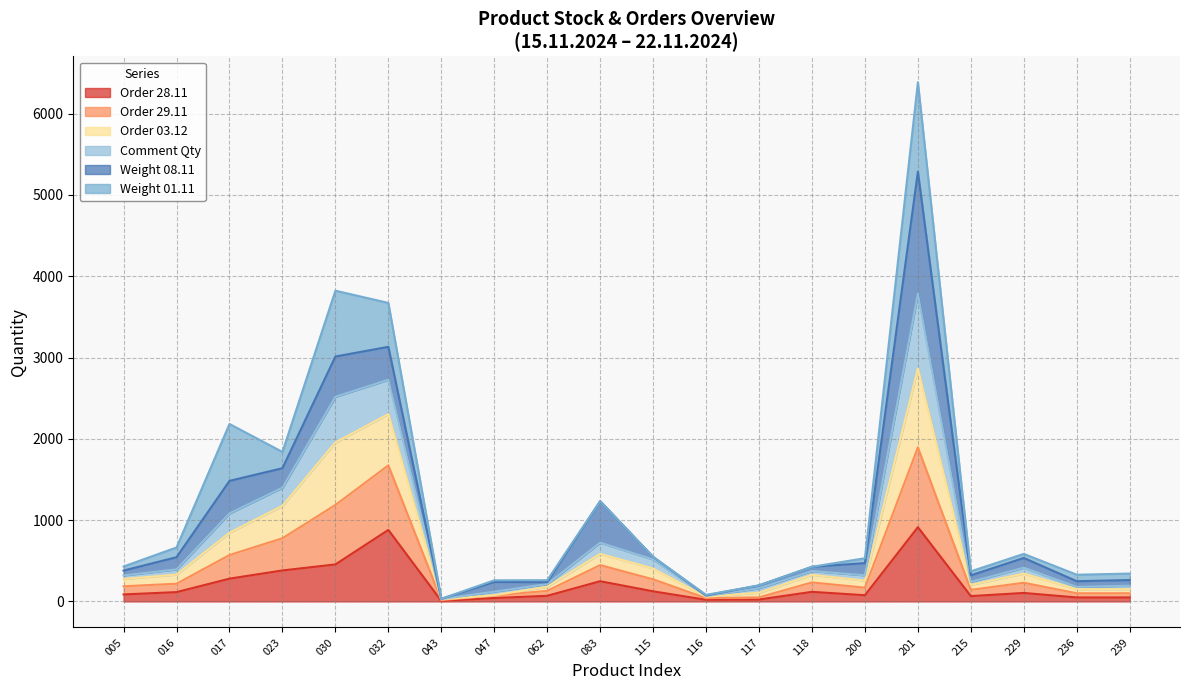

What is the total value across all series at 017?

2182.7